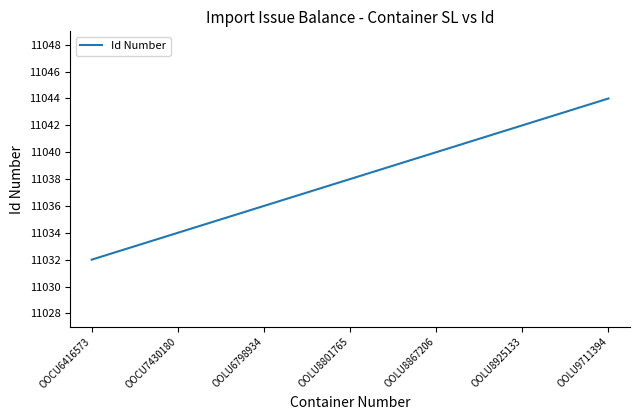

What is the difference between the maximum and minimum values?

12